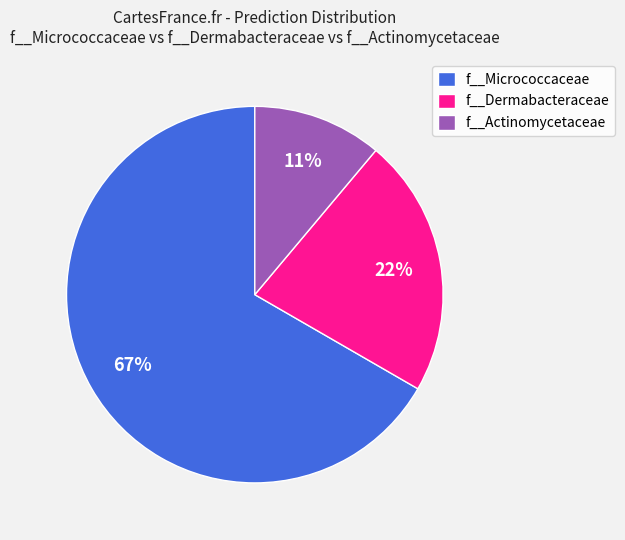

To the nearest percent, what is the combined percentage of f__Dermabacteraceae and f__Actinomycetaceae?

33%